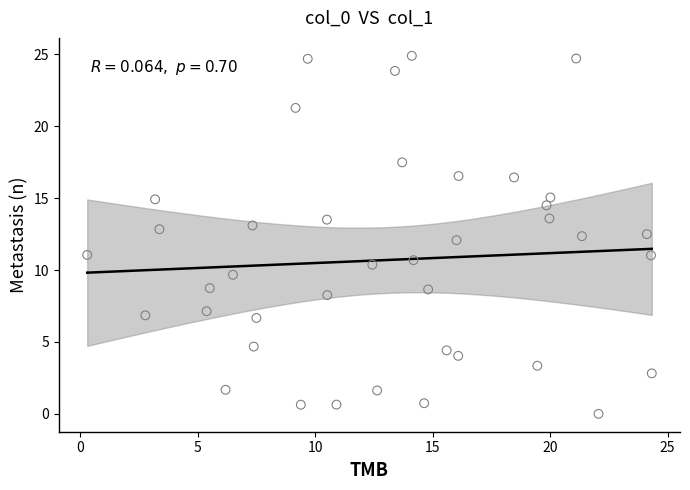

What is the range of X values (max minus min)?

24.0